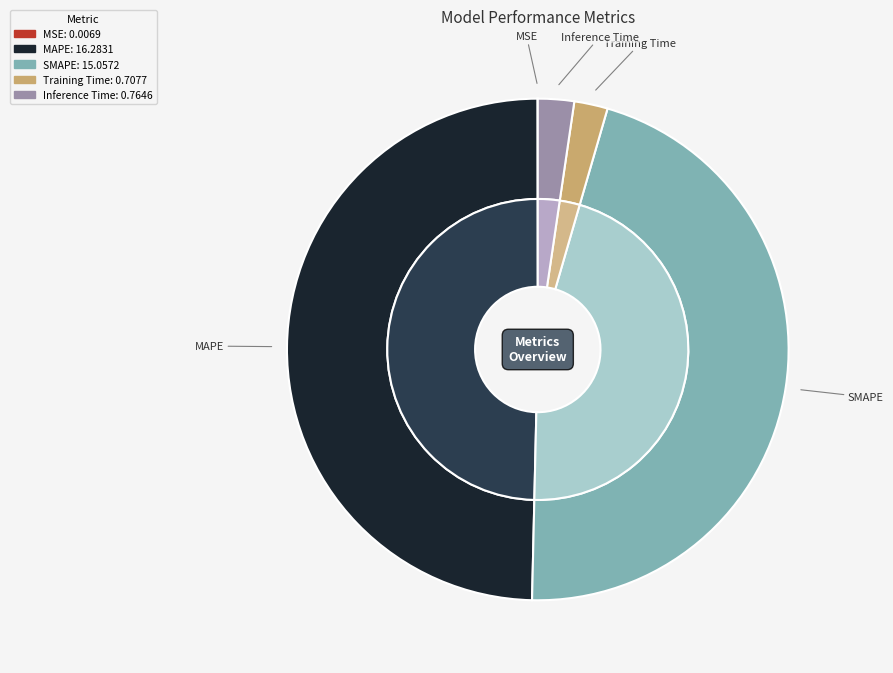

To the nearest percent, what portion does Inference Time represent?

2%